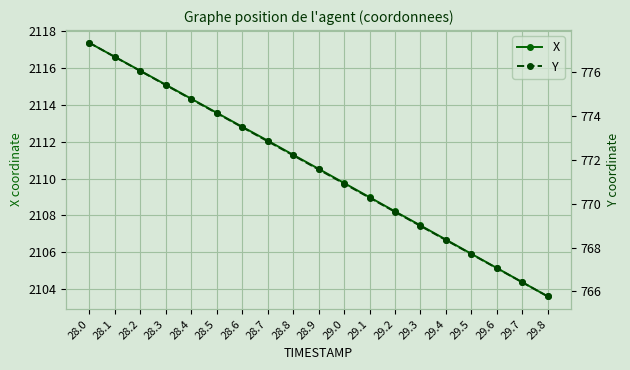

Which series changed the most between 28.7 and 29.5?

X